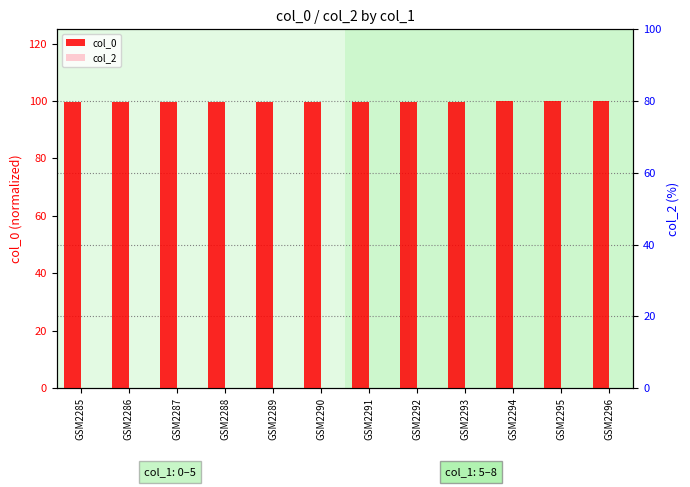

How many col_0 values are between 99 and 100?

12